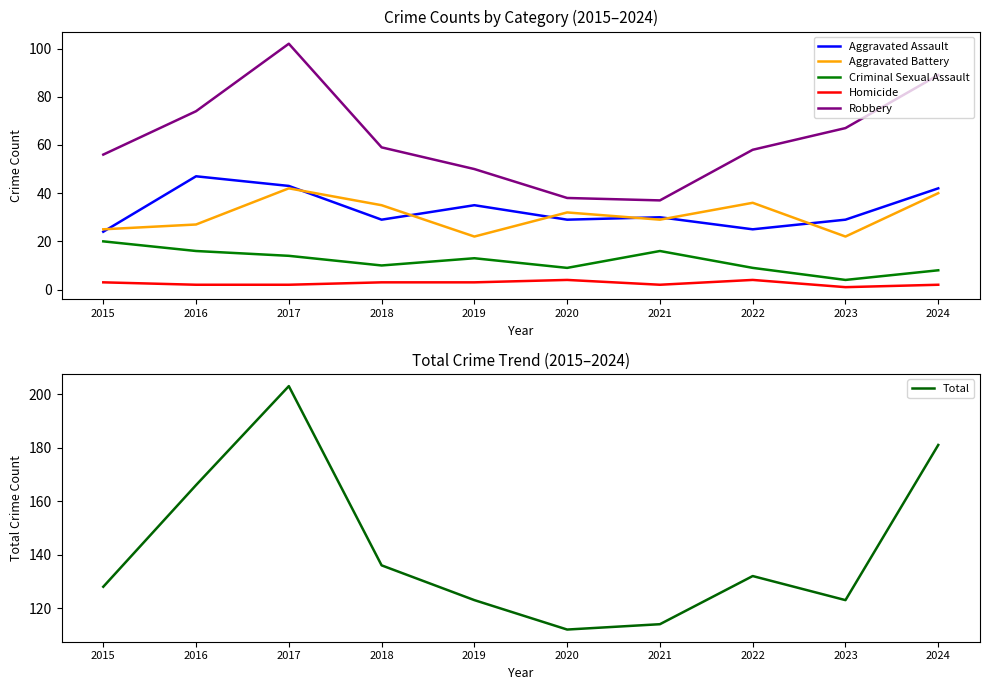

True or false: Robbery has more than 1 interior local peaks.

False